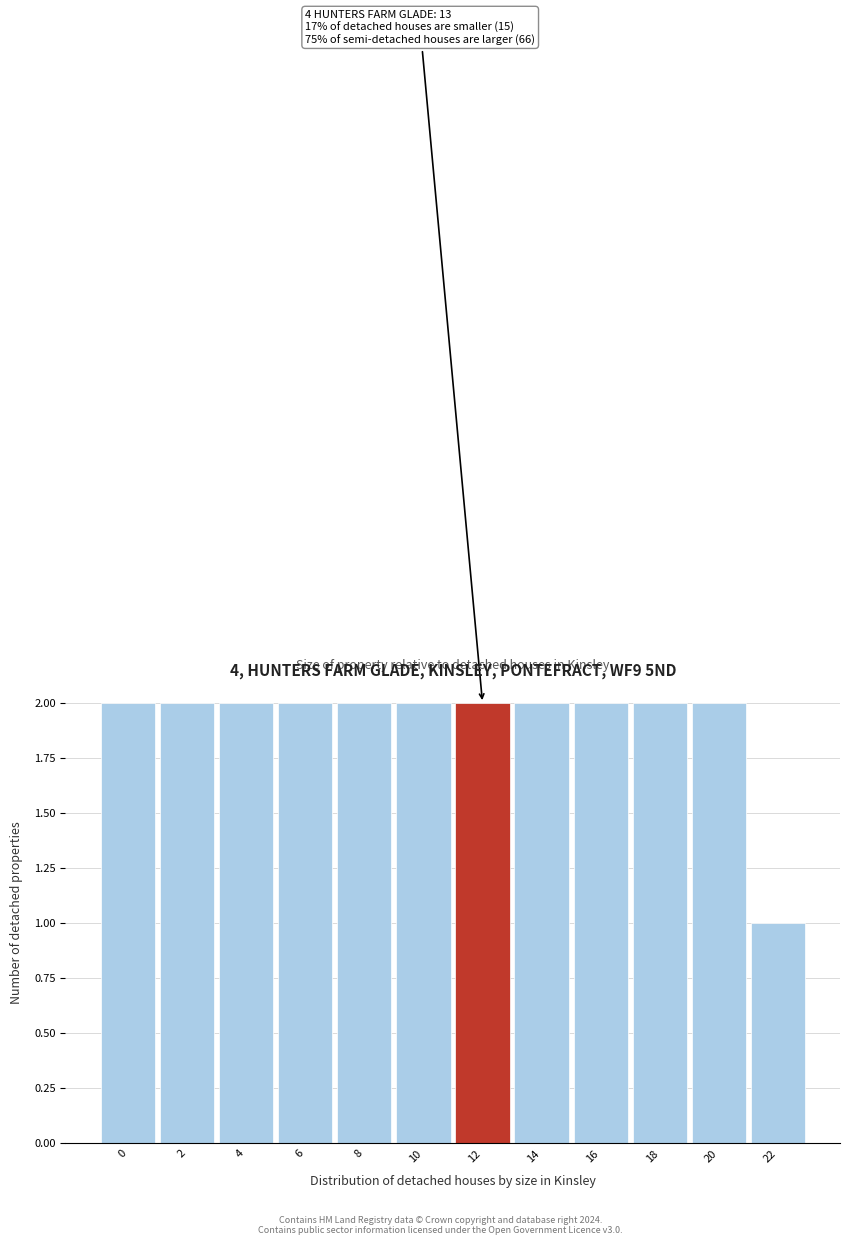

Reading left to right, transcribe all the data shown in this chart.

2	2	2	2	2	2	2	2	2	2	2	1